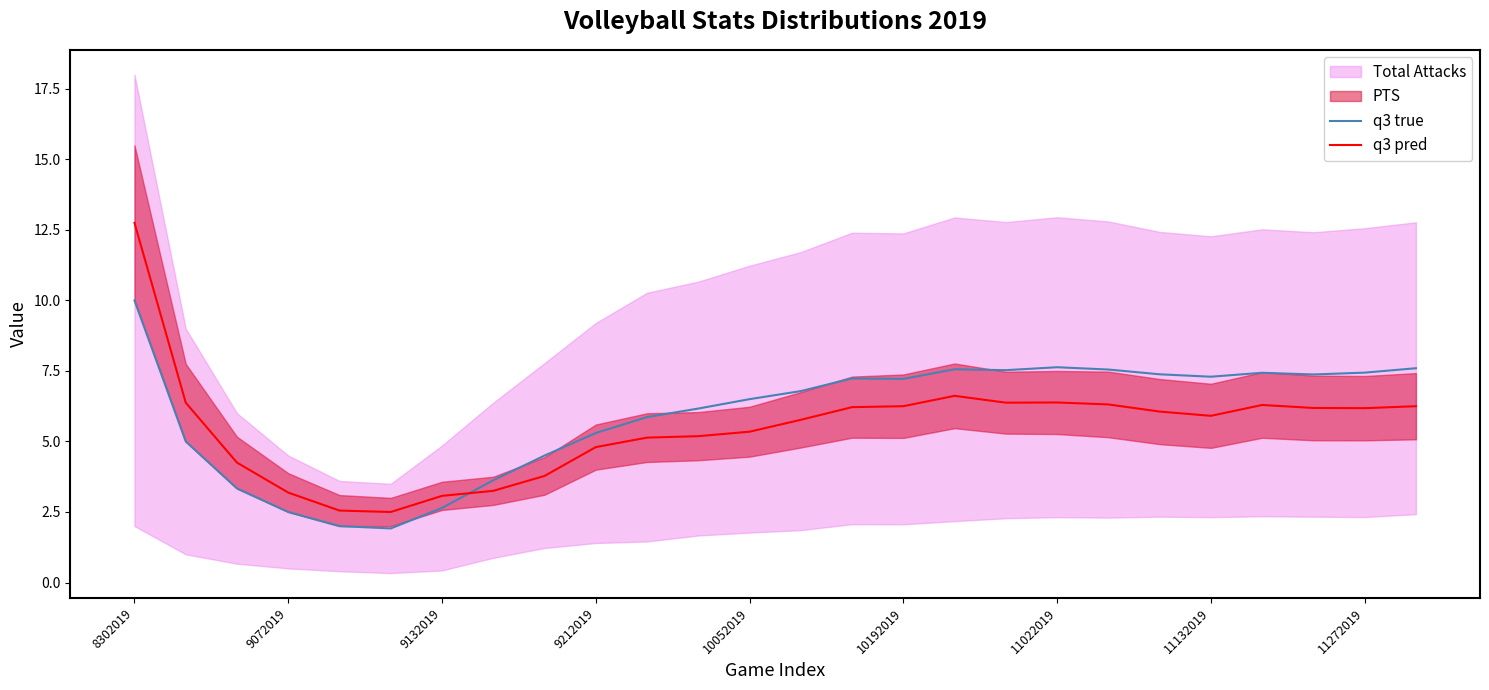

The value of q3 pred at 11 is 1.8. True or false?

False